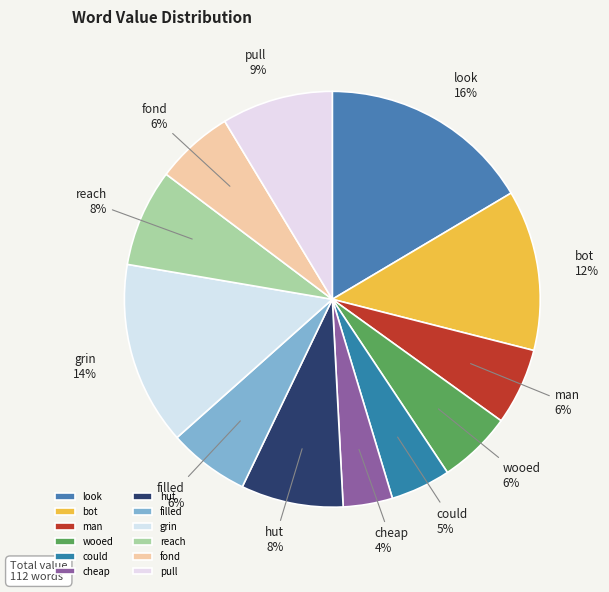

To the nearest percent, what percentage of the pie is reach?

8%